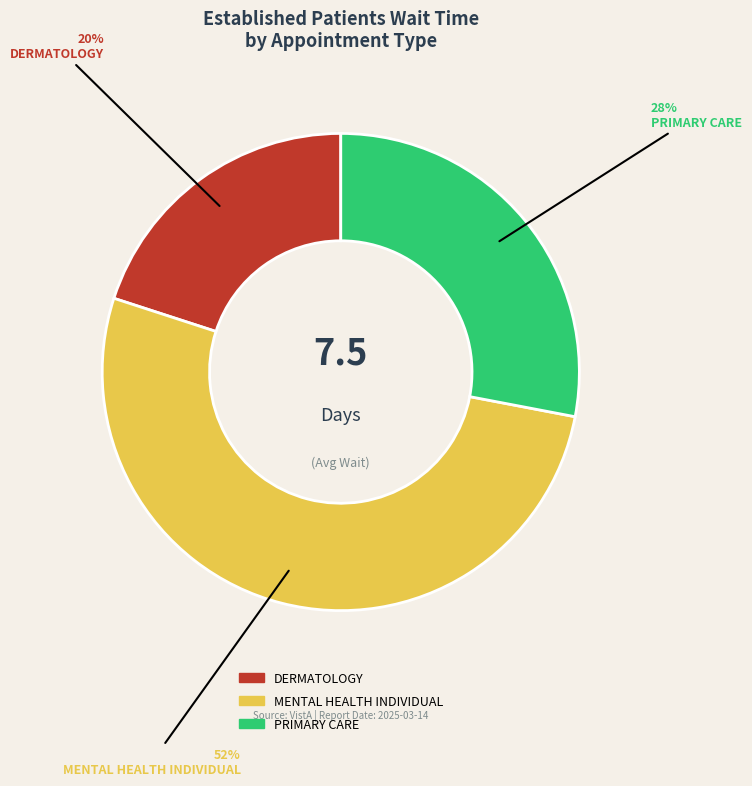

Between PRIMARY CARE and DERMATOLOGY, which is larger?

PRIMARY CARE